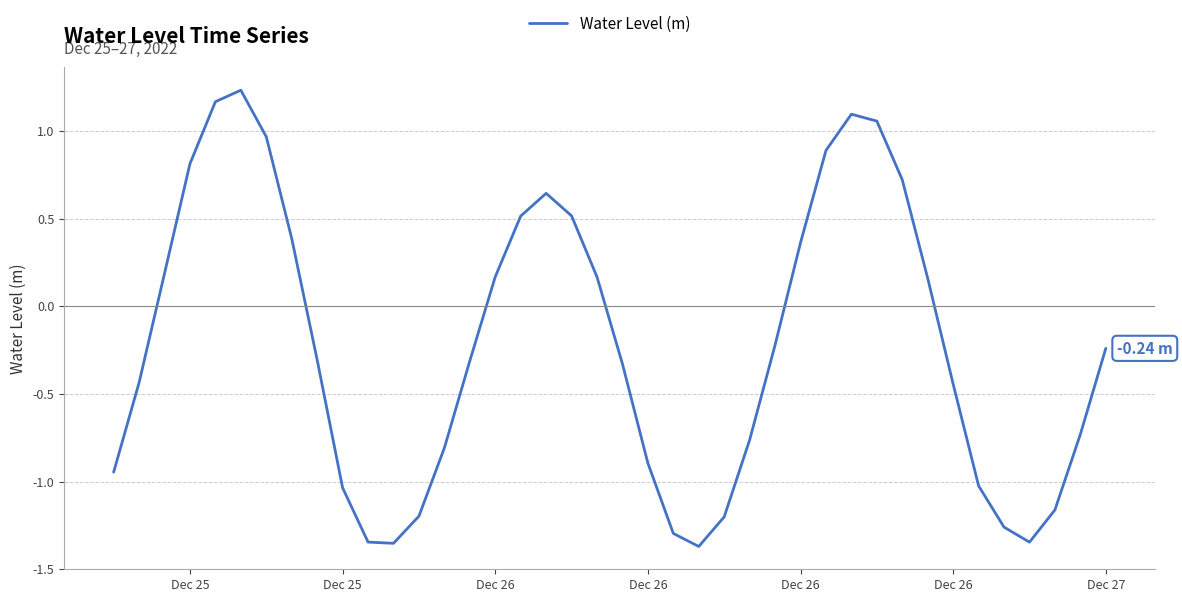

What is the difference between the maximum and minimum values?

2.6